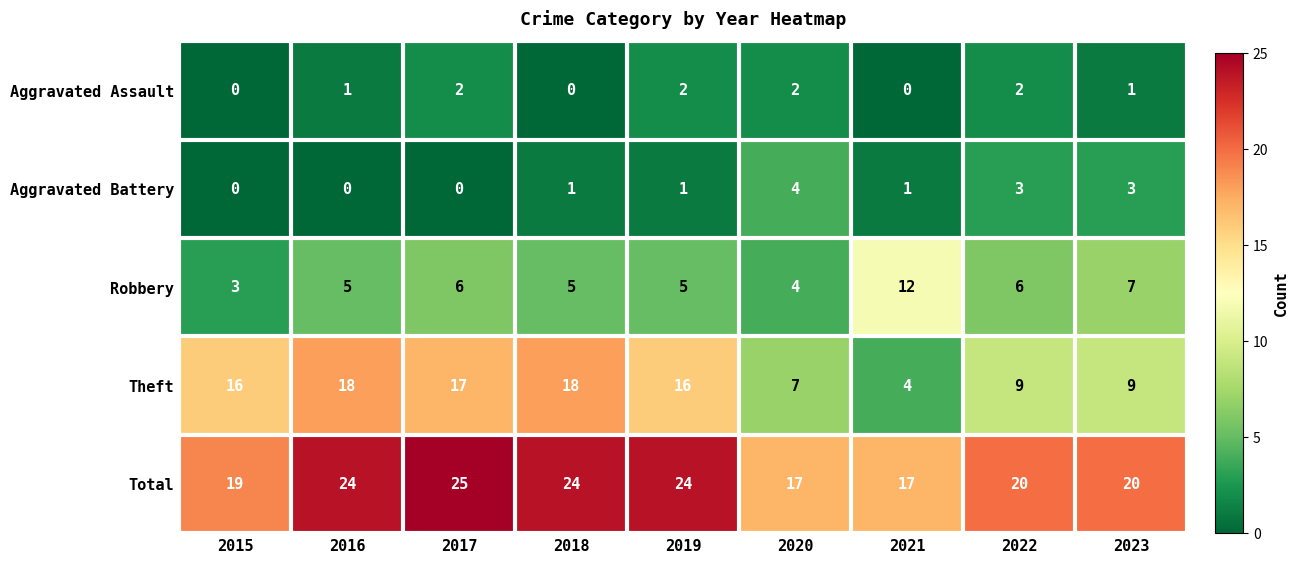

At which category is the sum across all series the highest?

2017